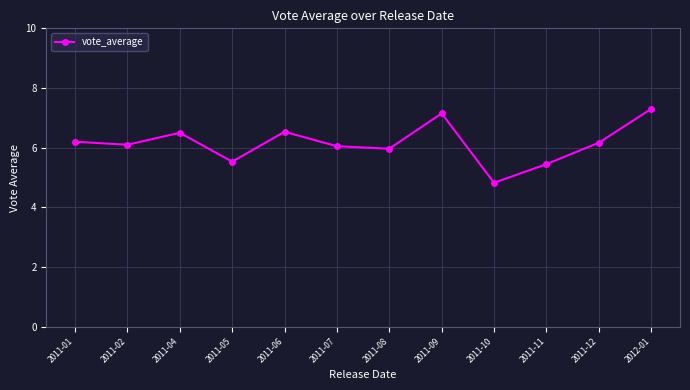

What is the difference between the second highest and second lowest values?

1.7